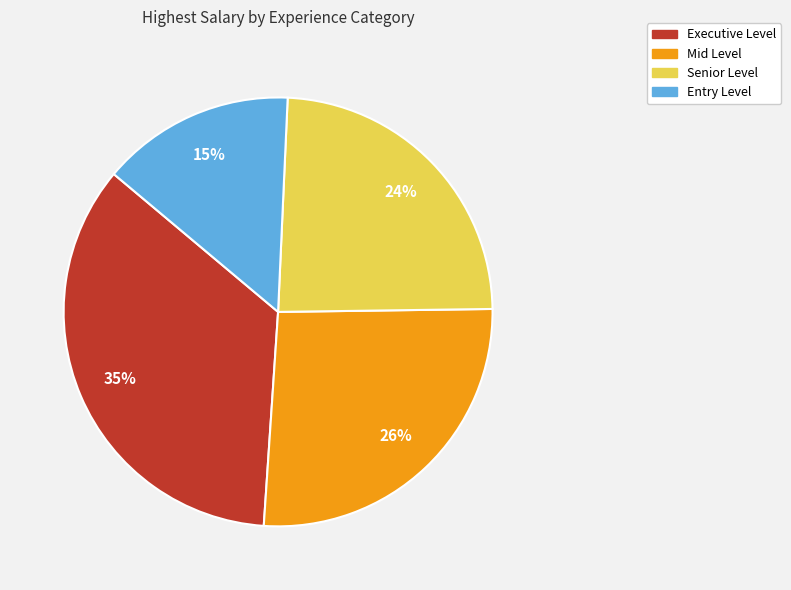

Is it true that Entry Level is 8% of the pie?

False